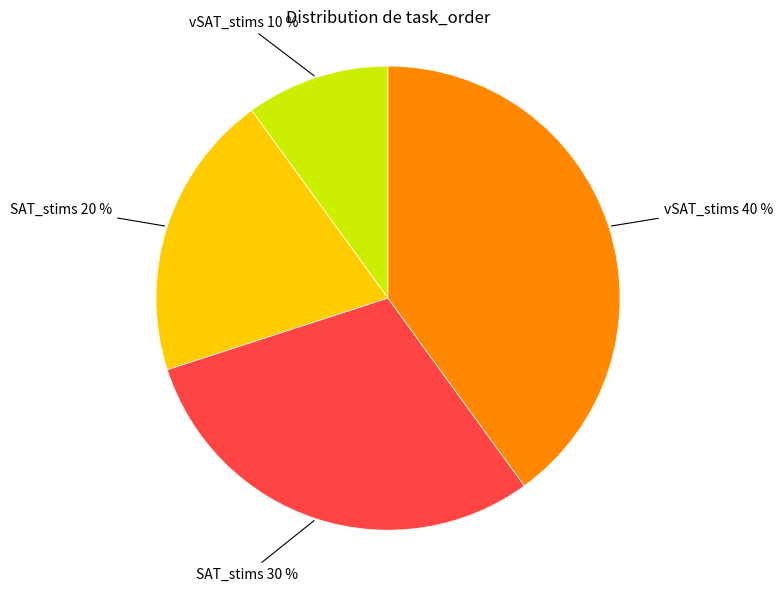

To the nearest percent, what is the average slice percentage?

25%